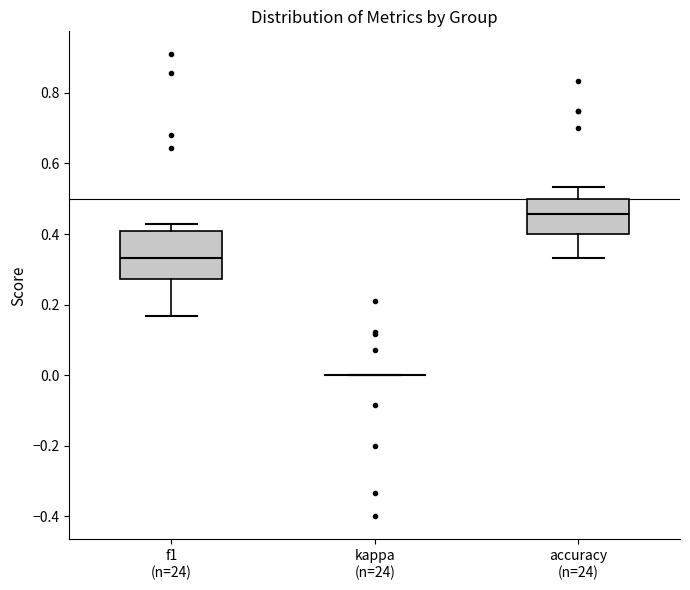

Reading left to right, read every box against the y-axis: the position of its median line, the range the box covers, and the ends of its whiskers. The values are not printed on the chart, so give them approximately, as read against the axis.

f1 (n=24): median 0.34, box 0.28 to 0.40, whiskers 0.16 to 0.42
kappa (n=24): box collapsed to a line at 0.00, whiskers 0.00 to 0.00
accuracy (n=24): median 0.46, box 0.40 to 0.50, whiskers 0.34 to 0.54